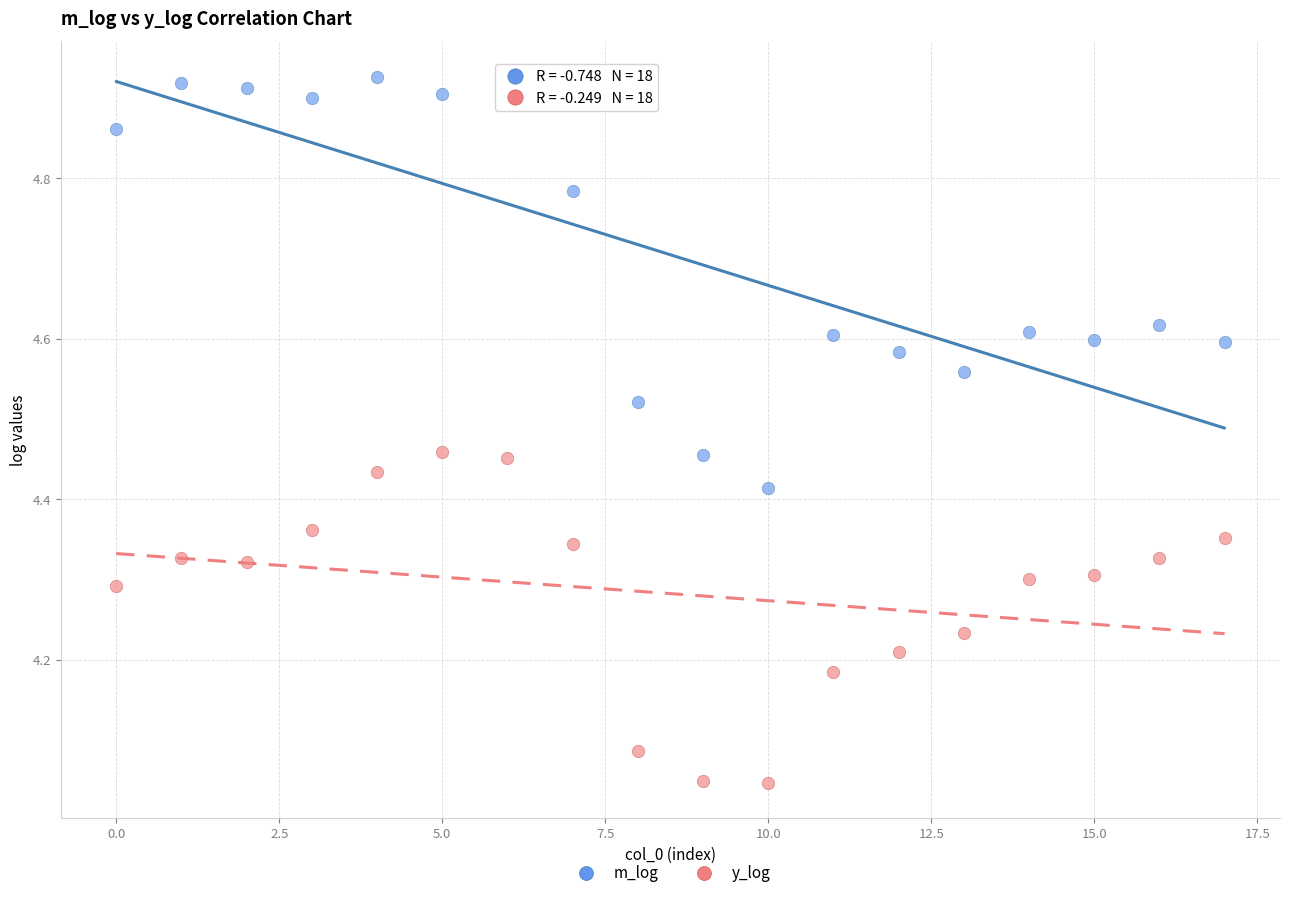

Which series has the largest Y range (max minus min)?

m_log